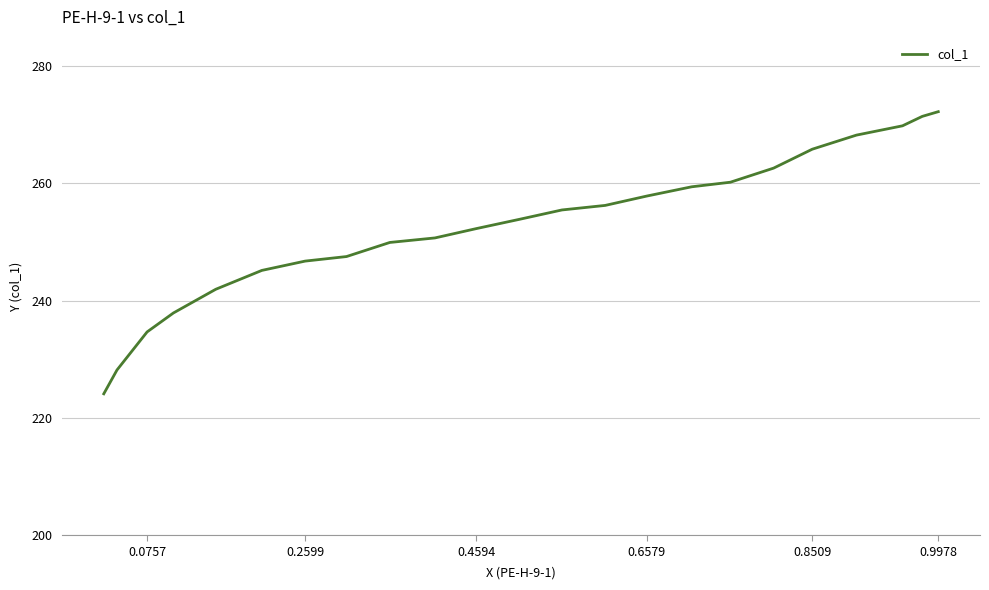

Is it true that the value at 0.8509 is 485.3?

False